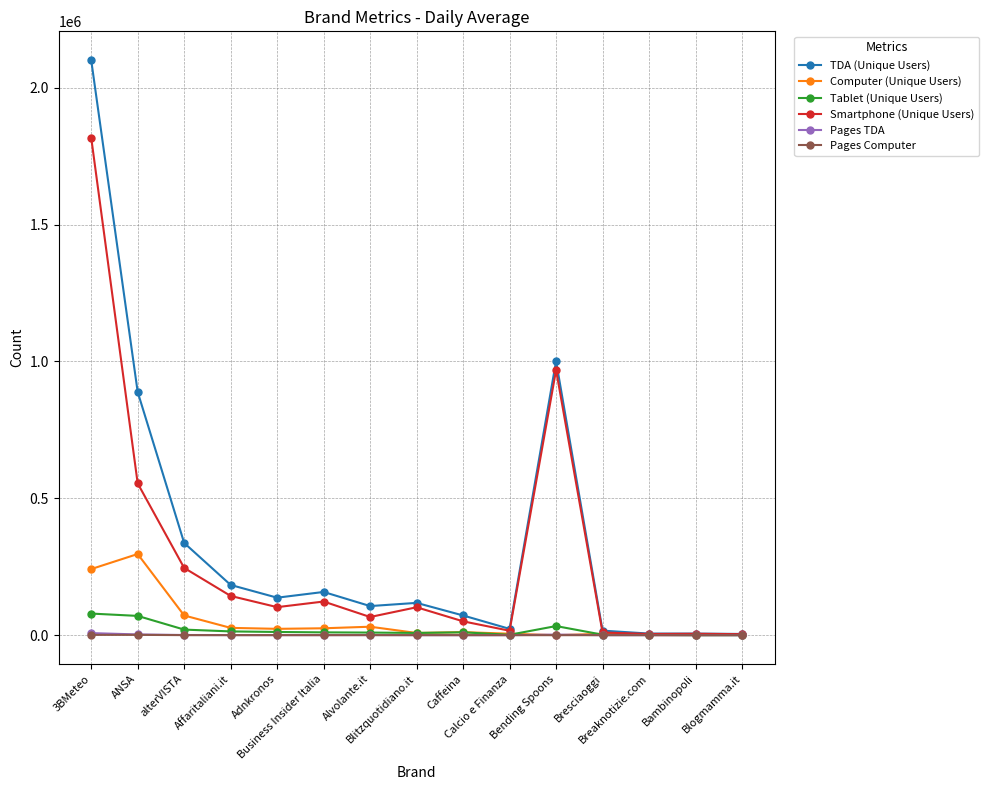

Does the chart display data point markers on the line(s)?

Yes